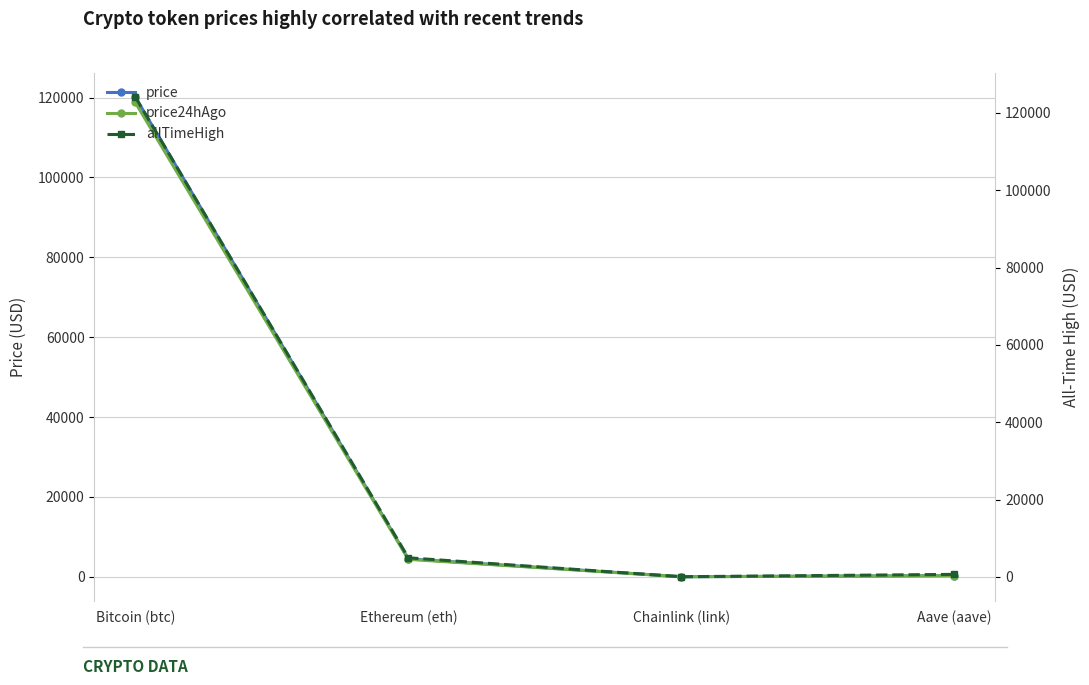

What is the average value of the allTimeHigh series?

32447.1